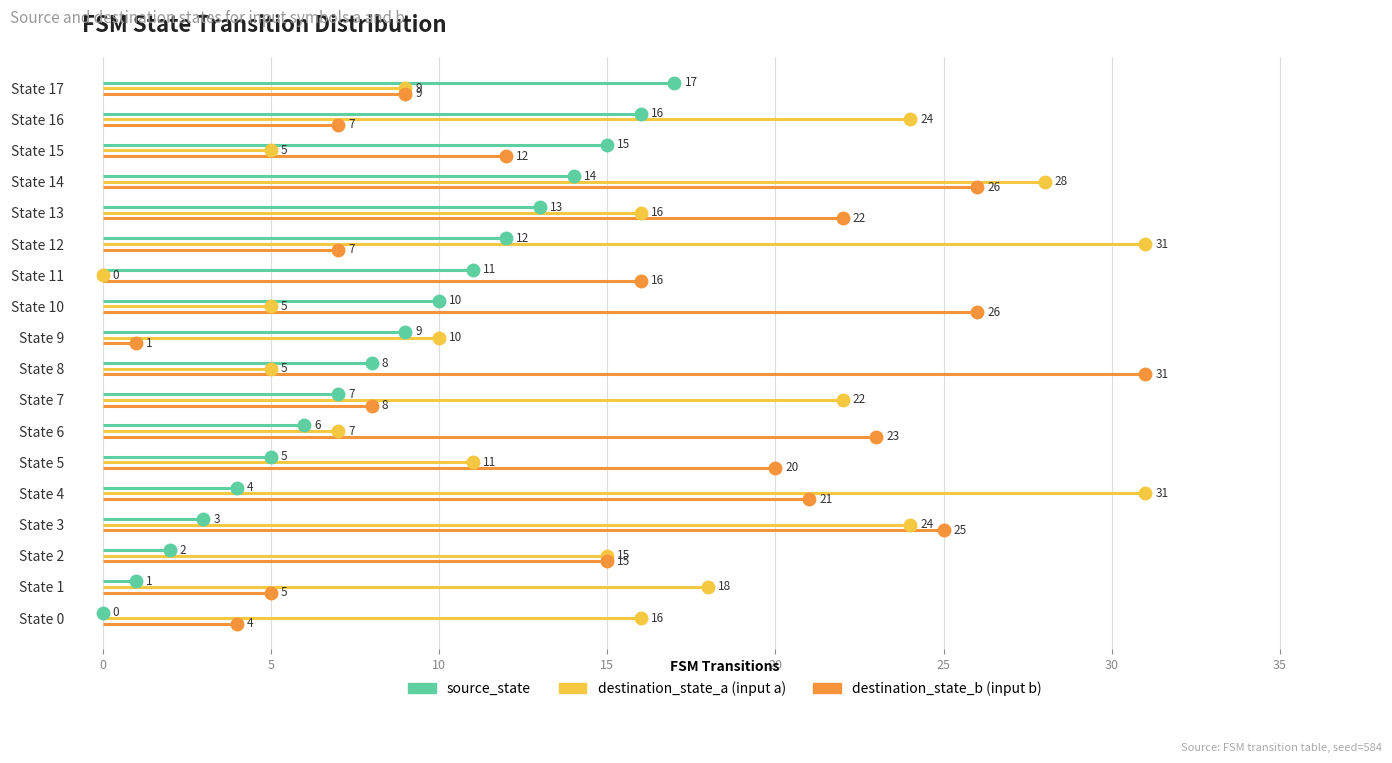

Where does the destination_state_b series first go above 16?

State 3